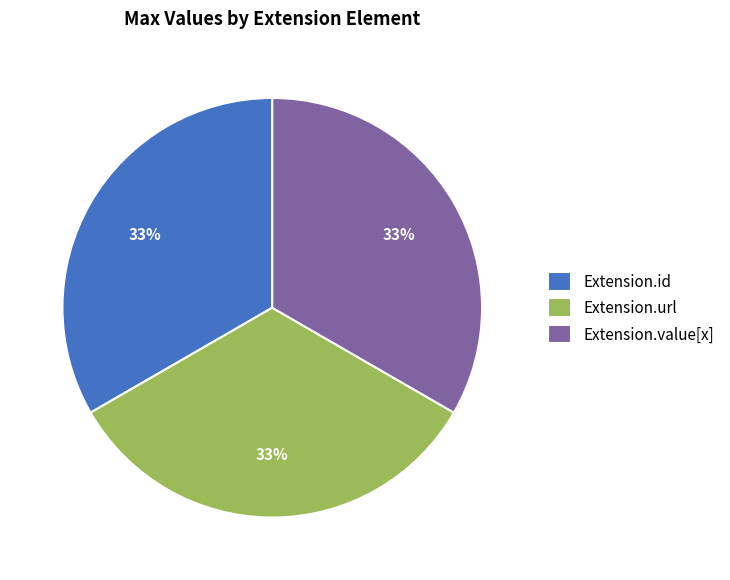

Is it true that Extension.id is 33% of the pie?

True